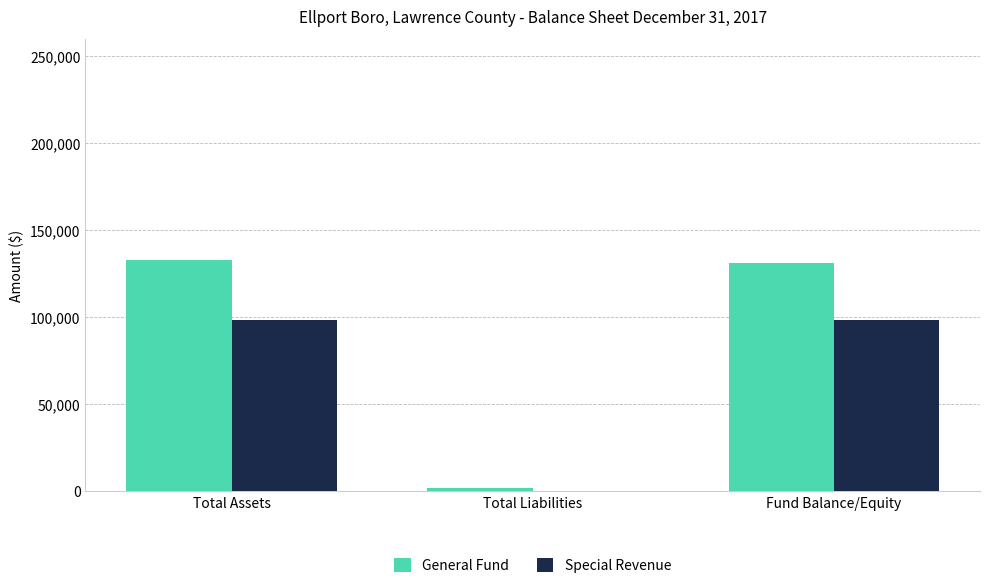

The value of General Fund at Fund Balance/Equity is 62529. True or false?

False